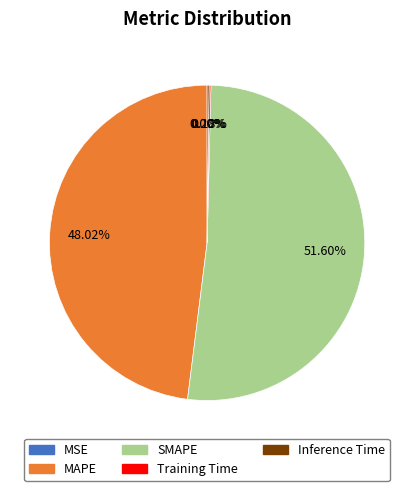

Which slice represents more than half of the pie?

SMAPE